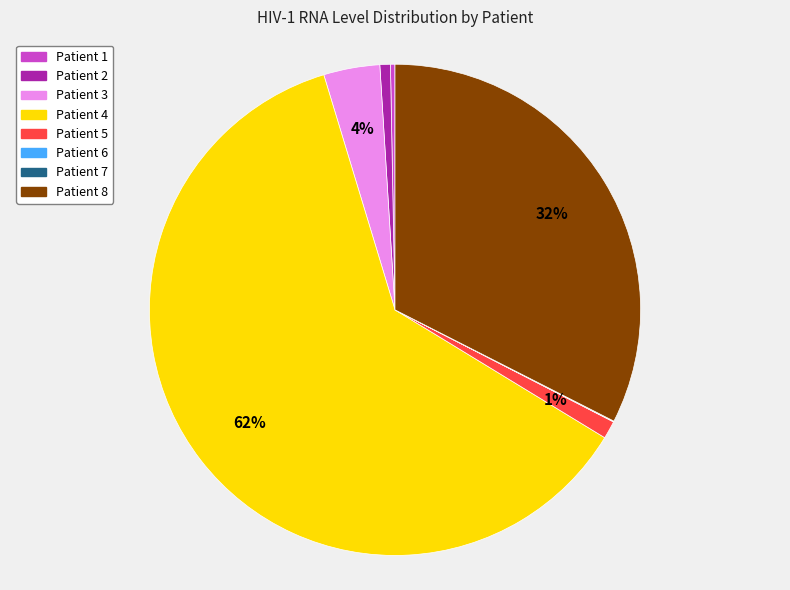

Is it true that Patient 2 is 11% of the pie?

False